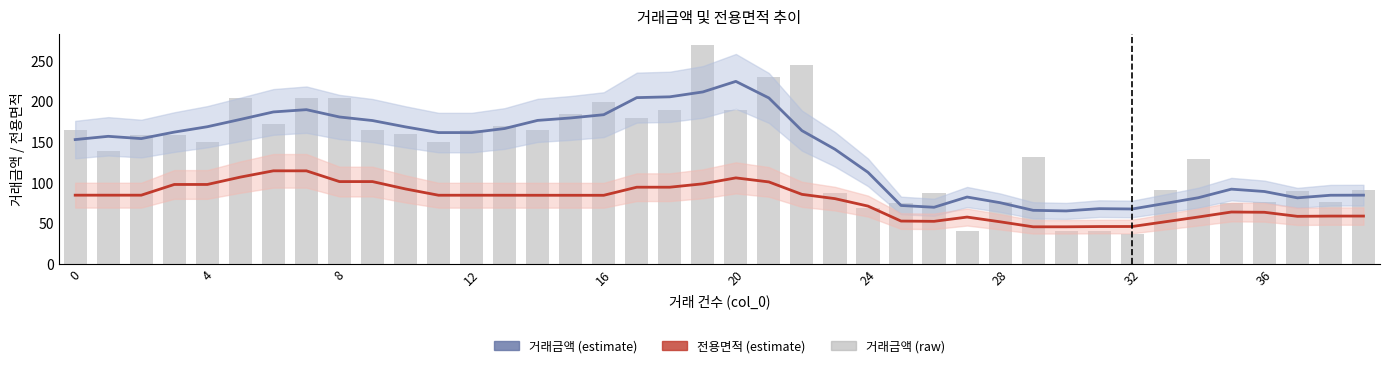

Which category has the lowest value in the 거래금액 (estimate) series?

30